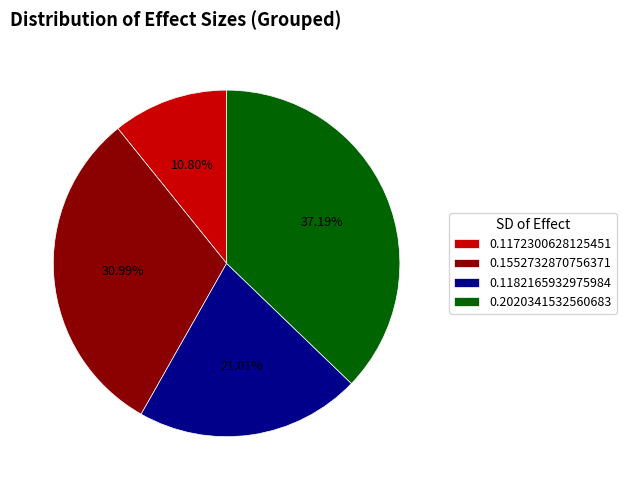

To the nearest percent, what percentage of the pie is 0.1182165932975984?

21%